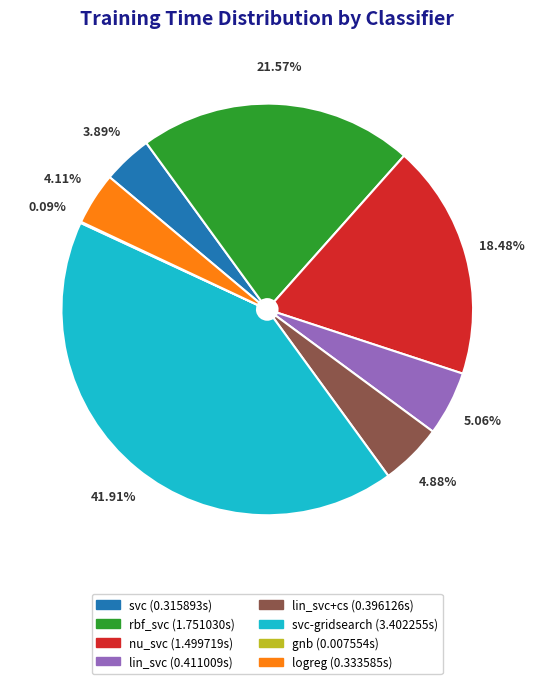

Between rbf_svc (1.751030s) and nu_svc (1.499719s), which is larger?

rbf_svc (1.751030s)